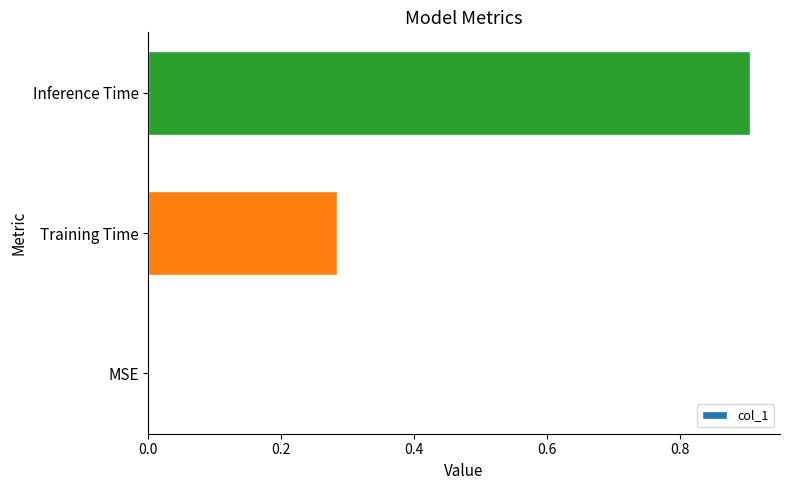

What is the sum of all values?

1.2